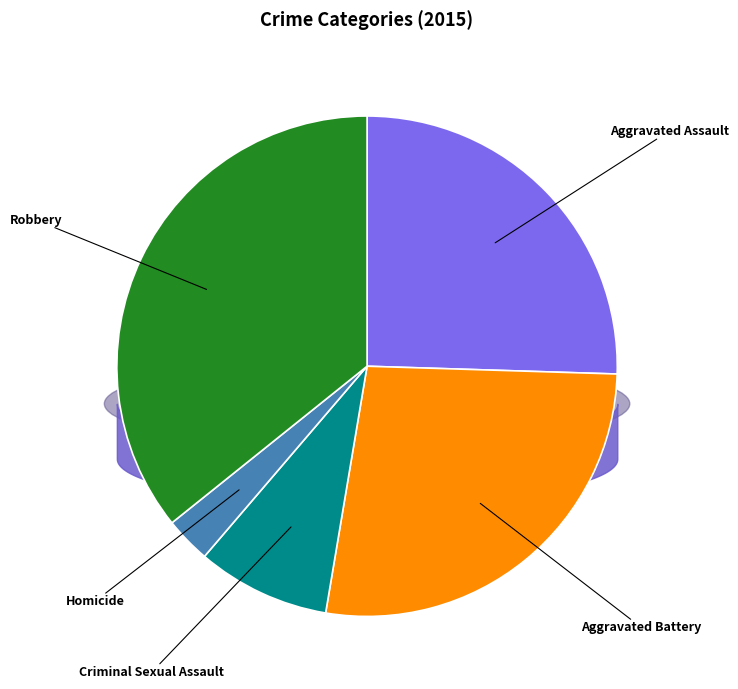

What is the smallest slice in the pie chart?

Homicide